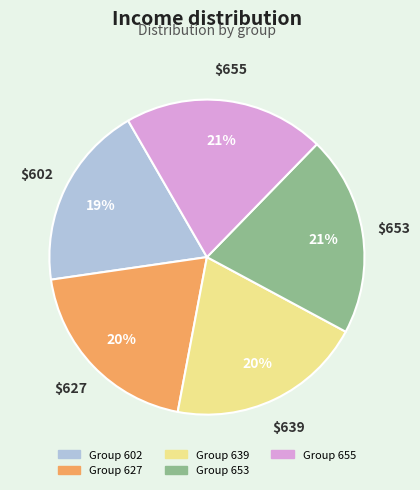

Is there any slice that represents more than half of the pie?

No